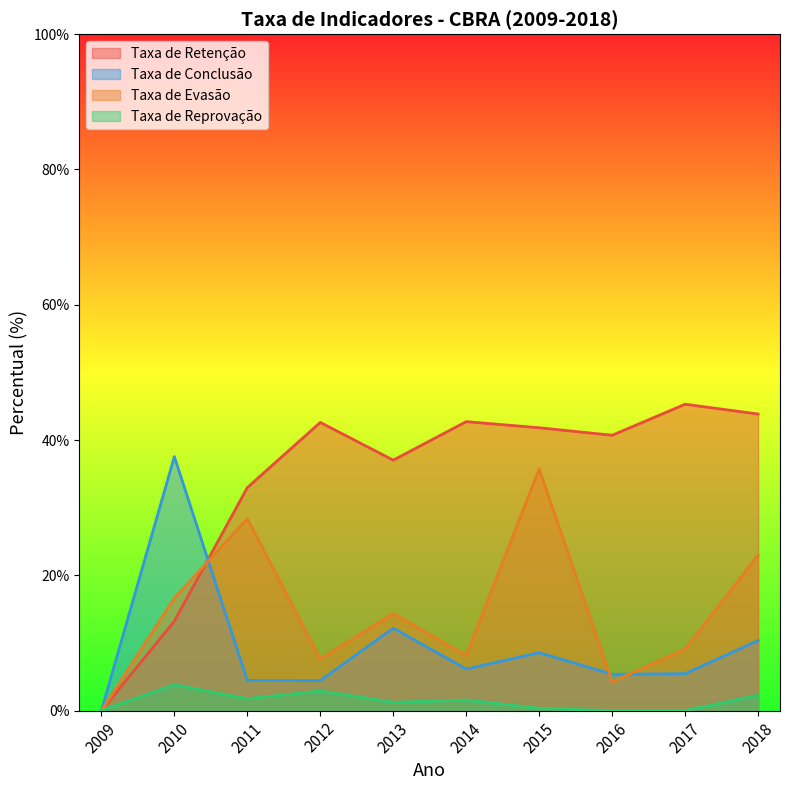

What is the average value of the Taxa de Conclusão series?

9.5